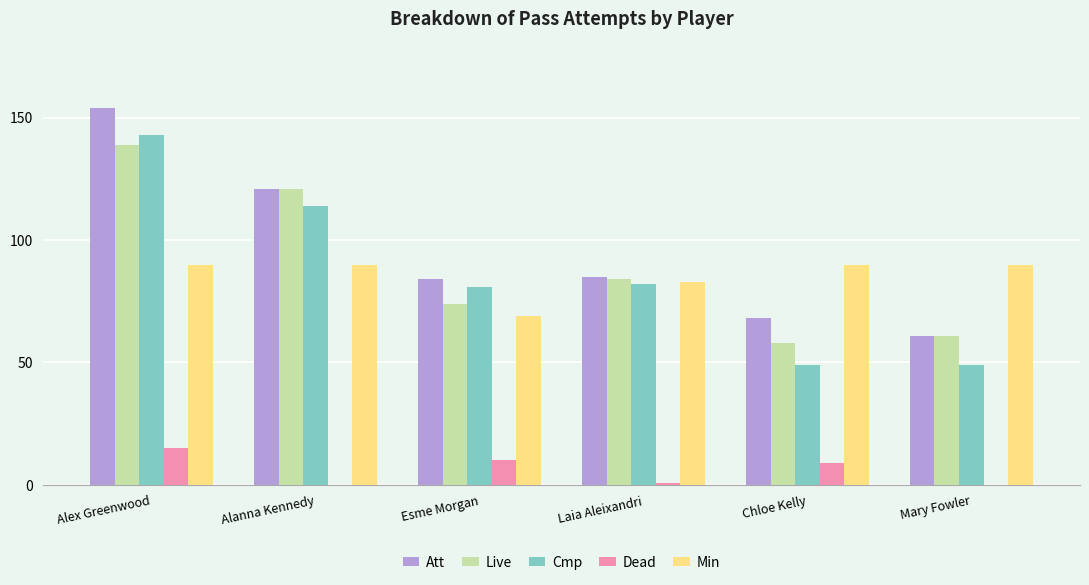

How many distinct data groups are displayed?

5